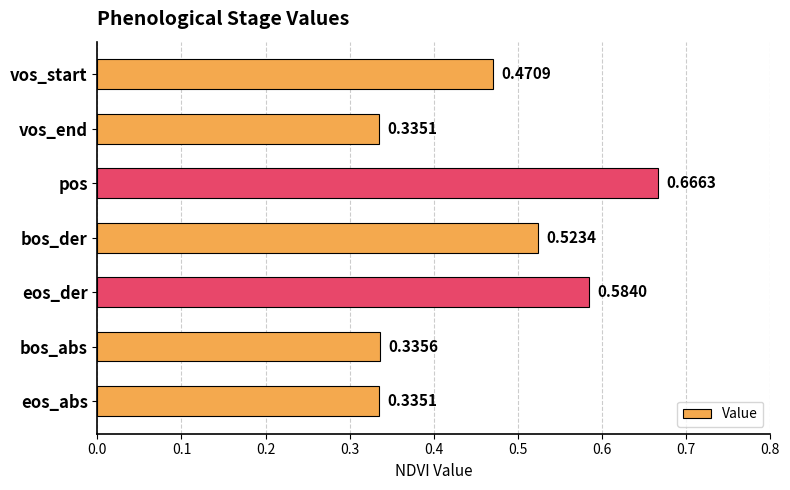

What is the sum of the values at eos_der and eos_abs?

0.9